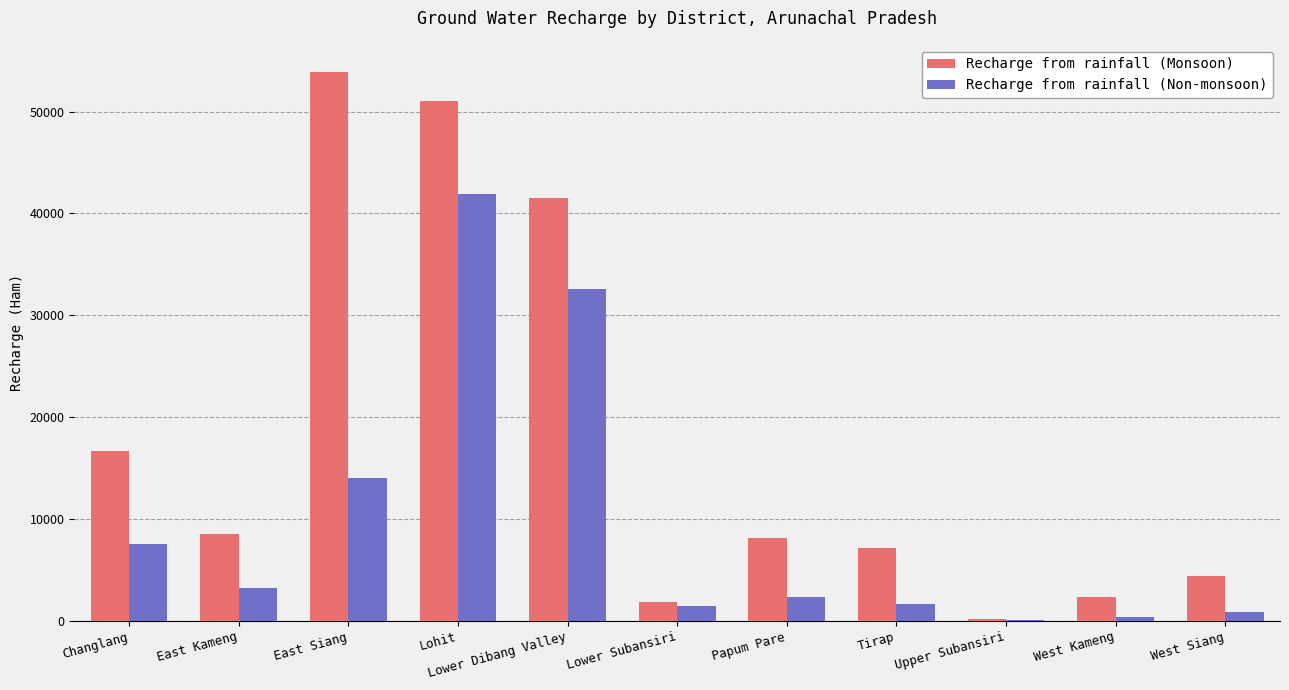

At which label is Recharge from rainfall (Non-monsoon) closest to 21003?

East Siang